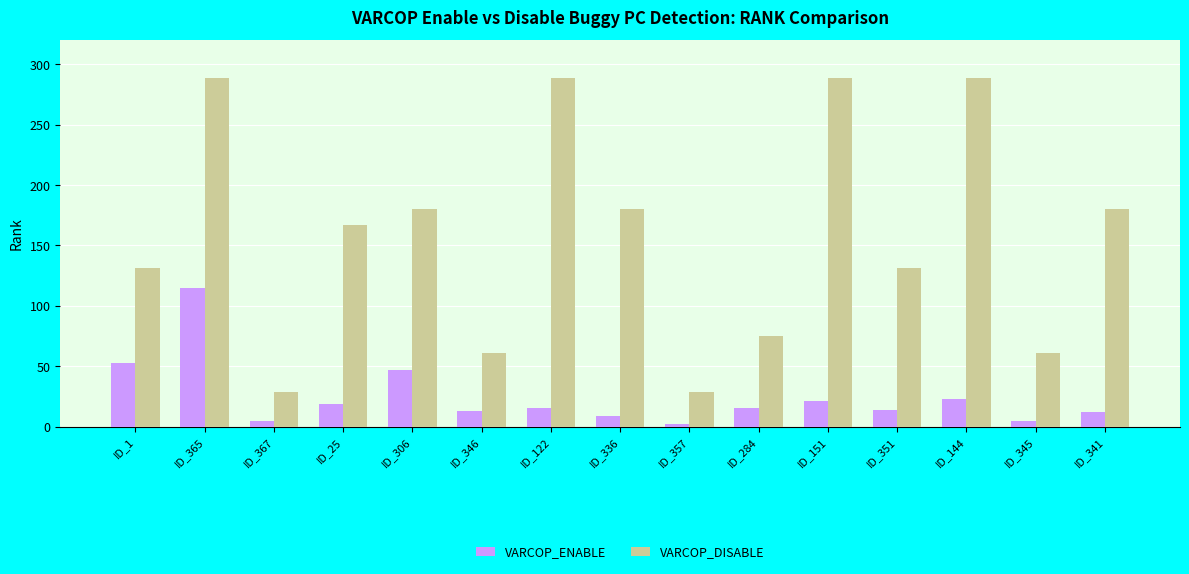

How many categories are shown in the chart?

15